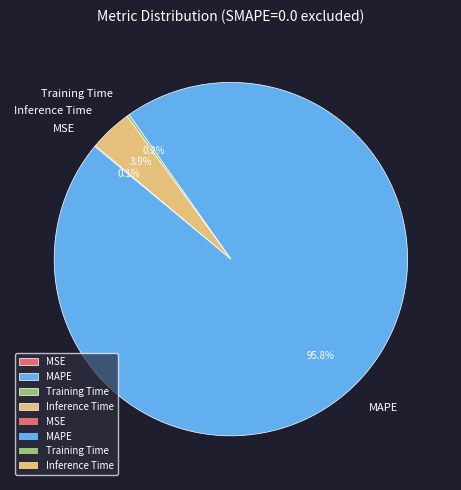

Between Inference Time and MAPE, which is larger?

MAPE